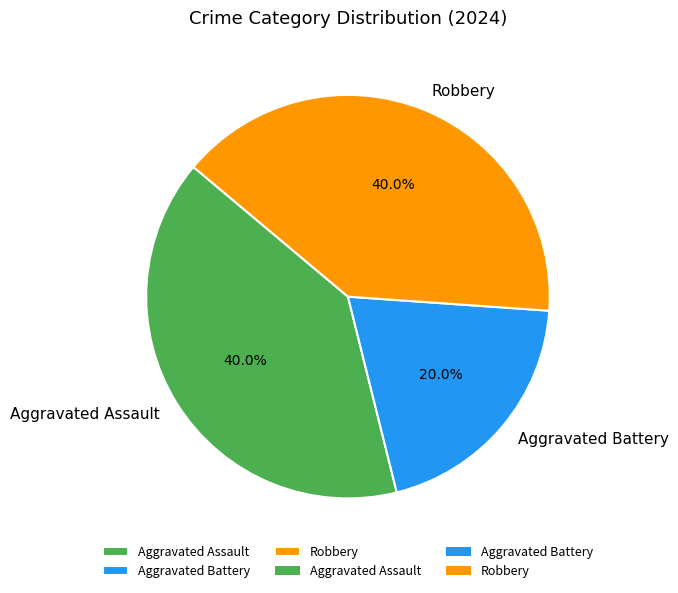

Combined, what portion of the pie is Robbery and Aggravated Assault?

80.0%